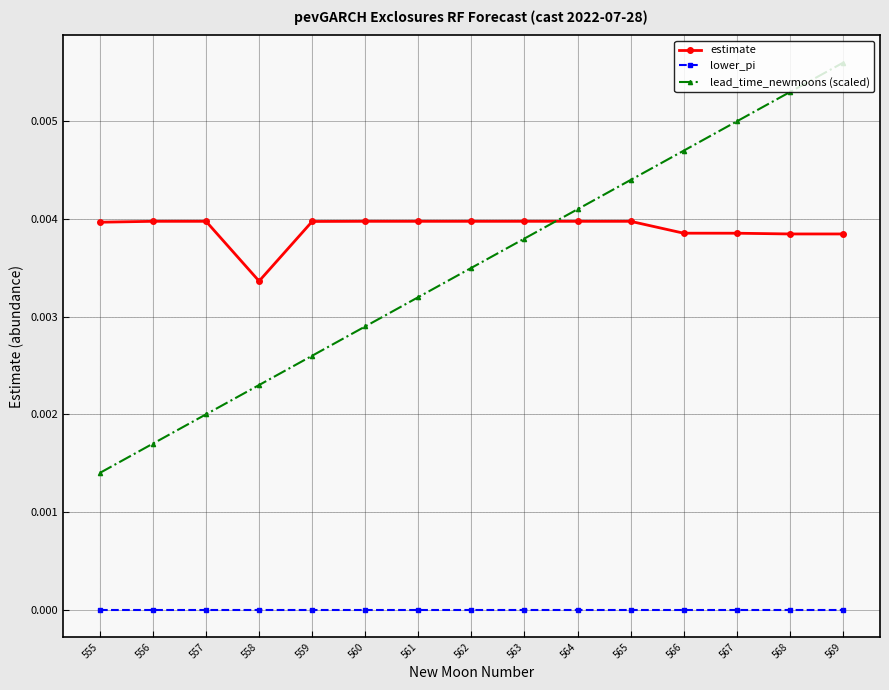

Is this an area chart (filled region under the line)?

No